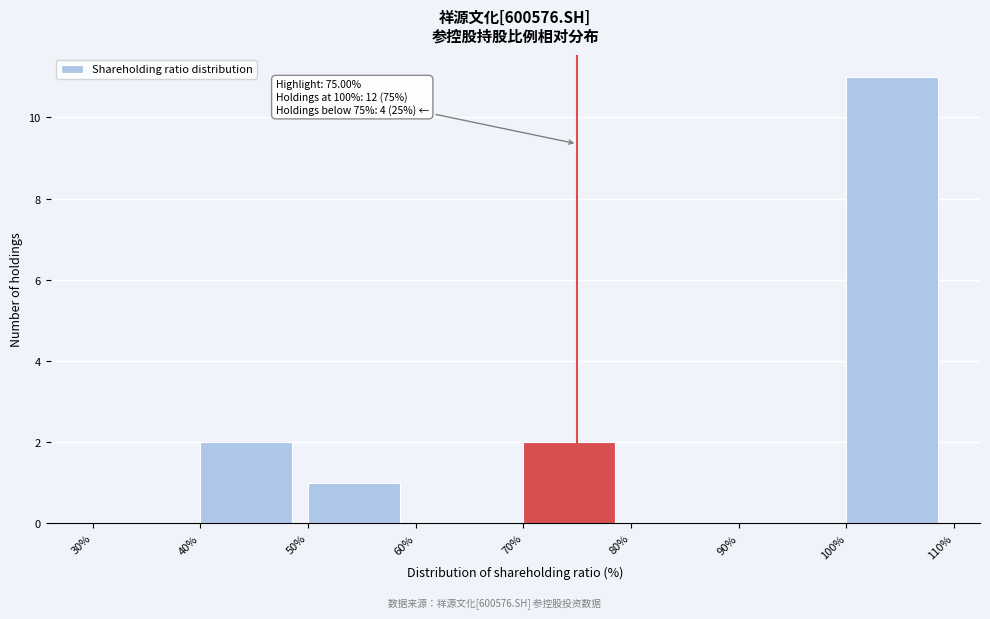

Which range on the x-axis has the tallest bar?

100% to 110%